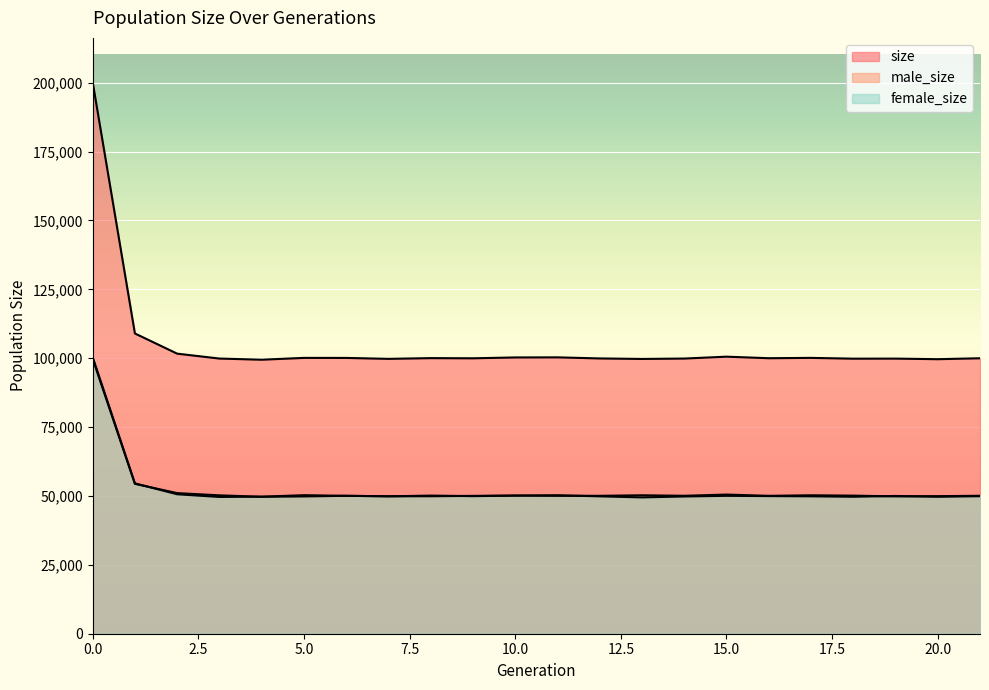

Reading left to right, list all the values displayed in this chart.

size: 200226	108971	101643	99864	99446	100106	100094	99755	100019	99958	100267	100302	99907	99721	99868	100549	99989	100110	99824	99845	99635	99972
male_size: 99806	54395	51034	50224	49706	49827	50045	49887	49890	50030	50145	50047	50050	50245	50061	50508	50043	50244	50115	49844	49922	50066
female_size: 100420	54576	50609	49640	49740	50279	50049	49868	50129	49928	50122	50255	49857	49476	49807	50041	49946	49866	49709	50001	49713	49906